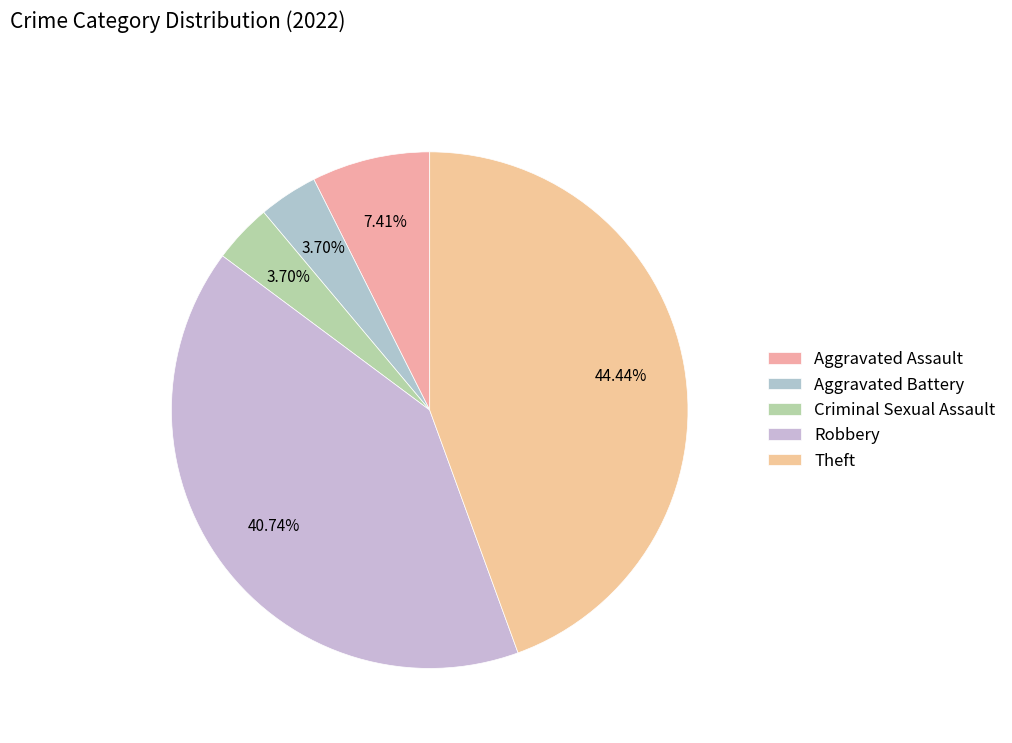

Approximately how many times larger is the value at Criminal Sexual Assault compared to Aggravated Battery?

1.0